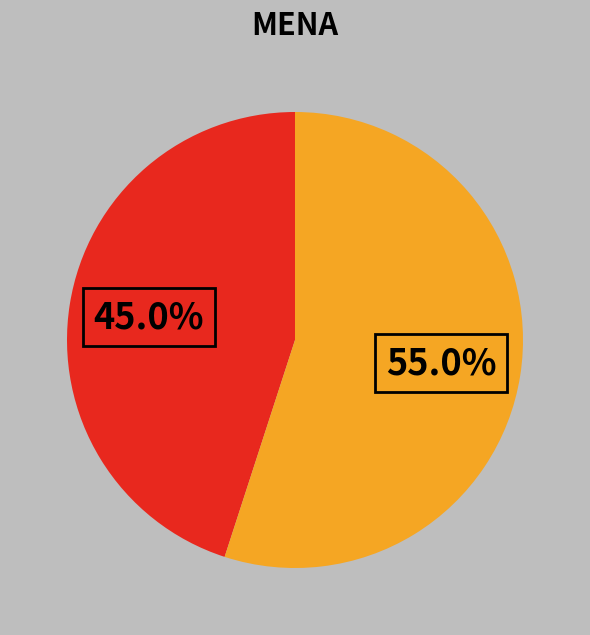

Does any single category account for the majority?

Yes